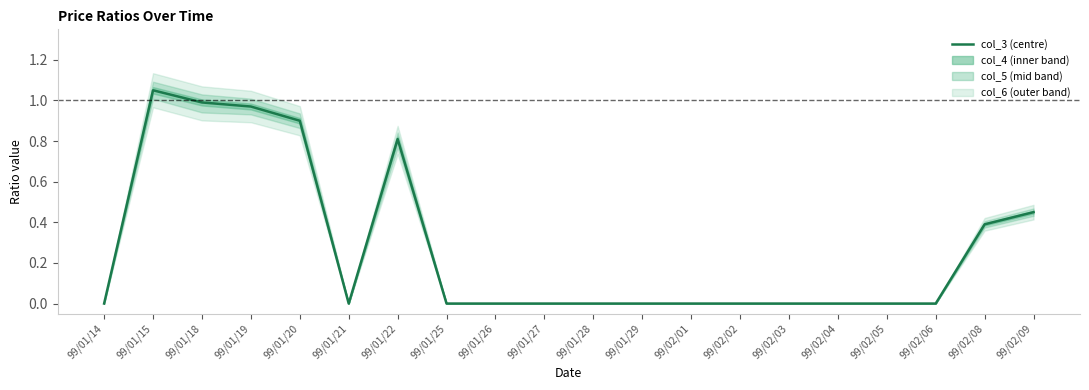

True or false: there are more than 1 points higher than both neighbors.

True